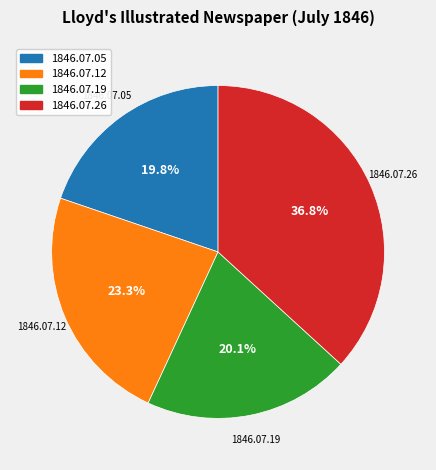

Which slice is the largest?

1846.07.26